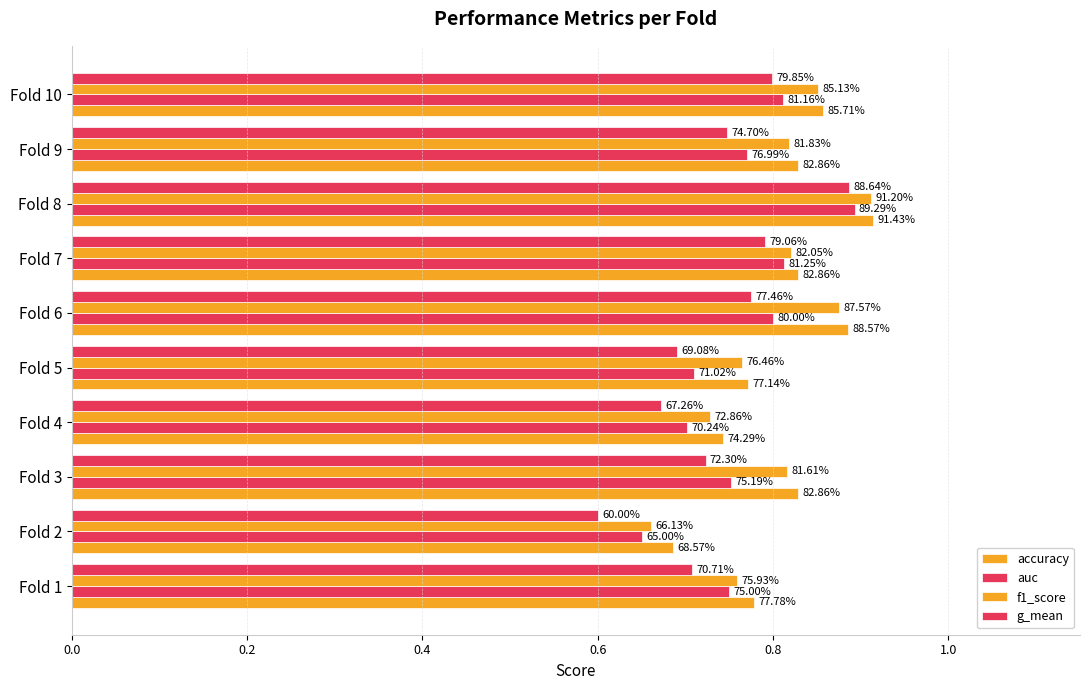

Rank the series by their average value, from highest to lowest.

accuracy, f1_score, auc, g_mean